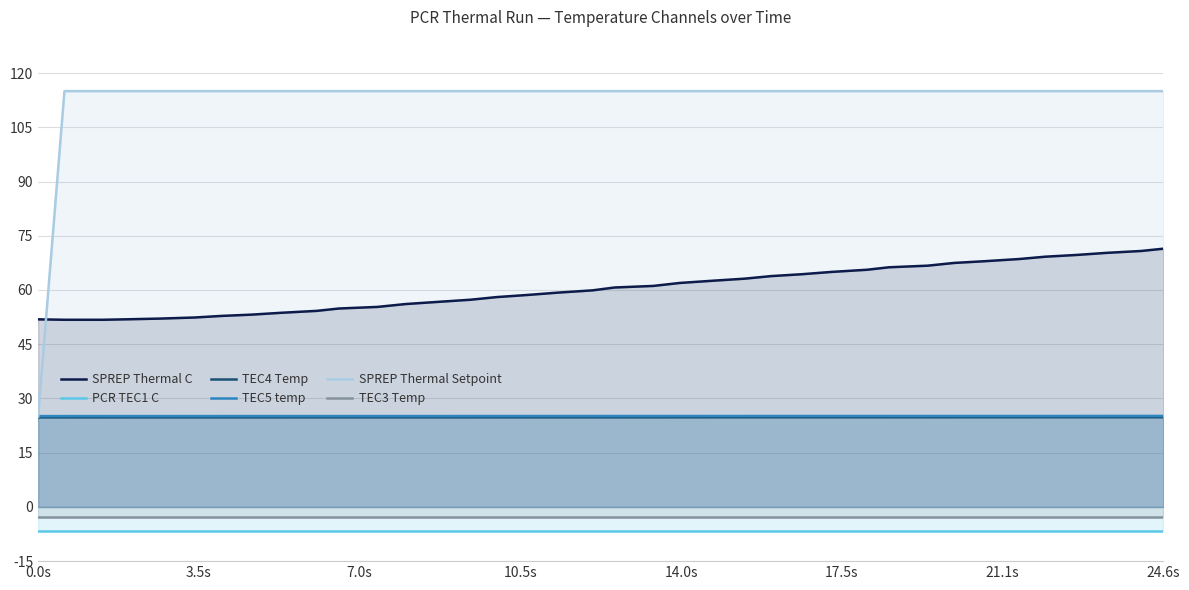

What is the value of the SPREP Thermal C point at the 31st from the left?

67.5